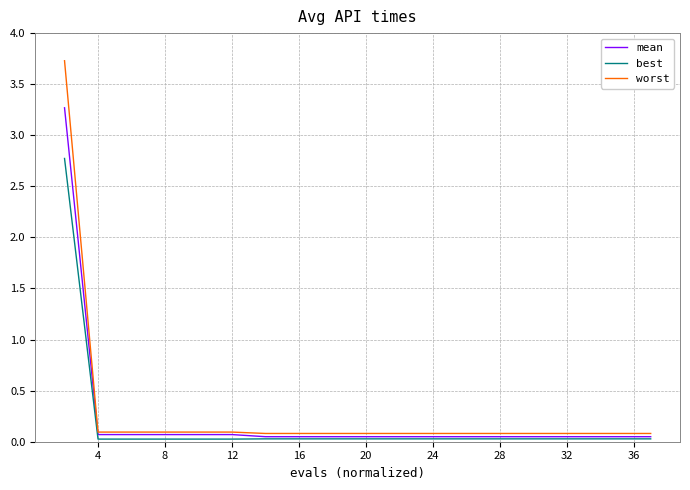

True or false: worst and best cross at least once.

False